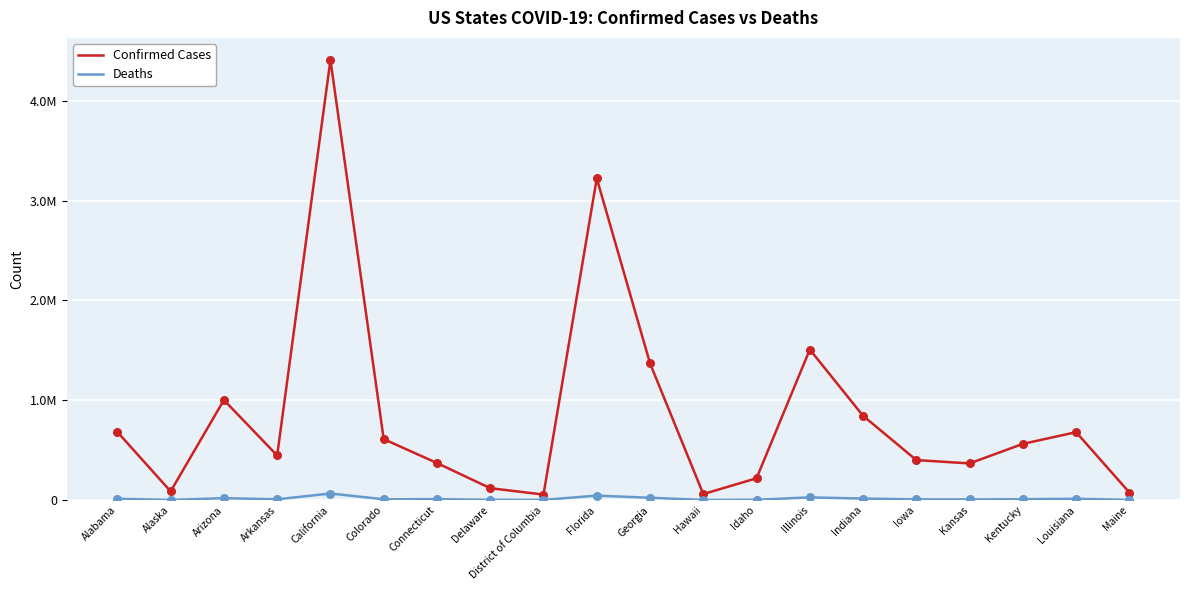

What are all the series names shown in the legend?

Confirmed Cases, Deaths